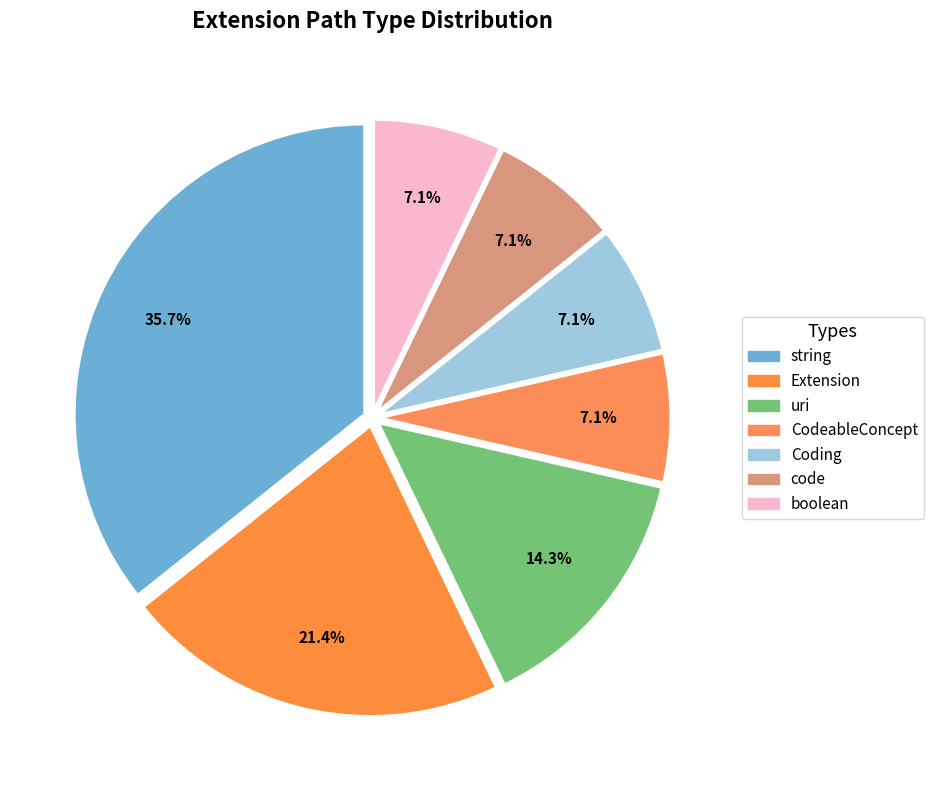

Count the number of slices in the pie.

7